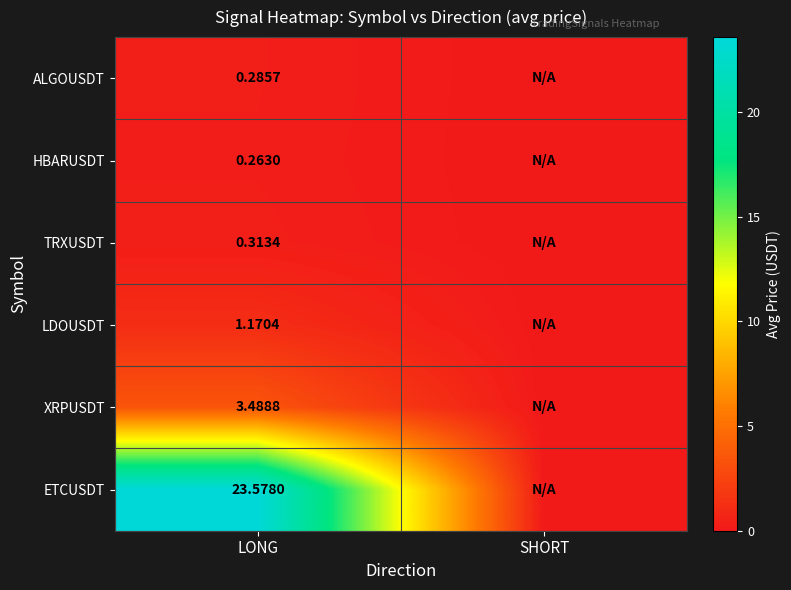

Count the number of categories in the chart.

2